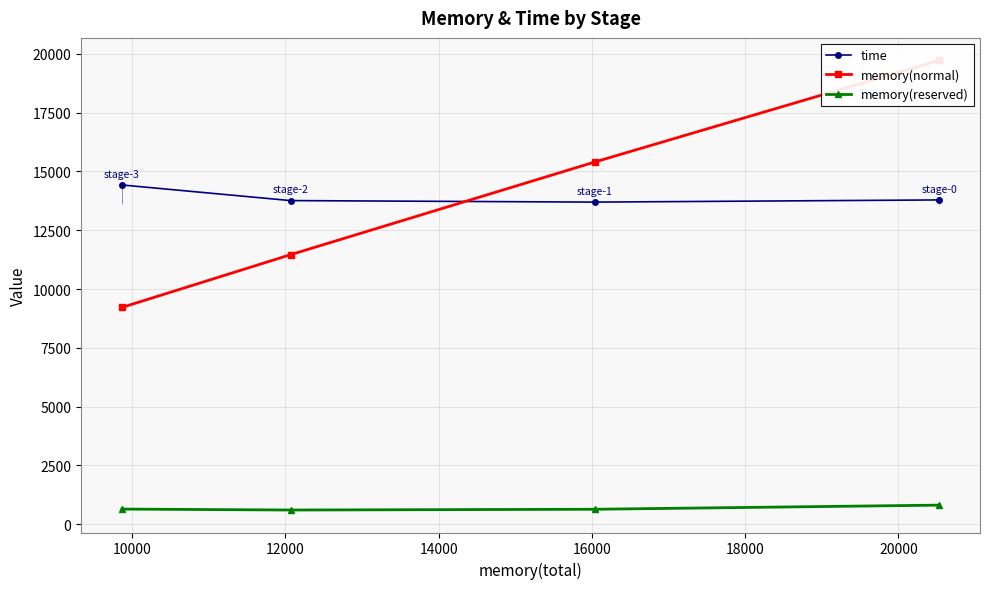

What is the value of the time point at the 1st from the left?

14420.8